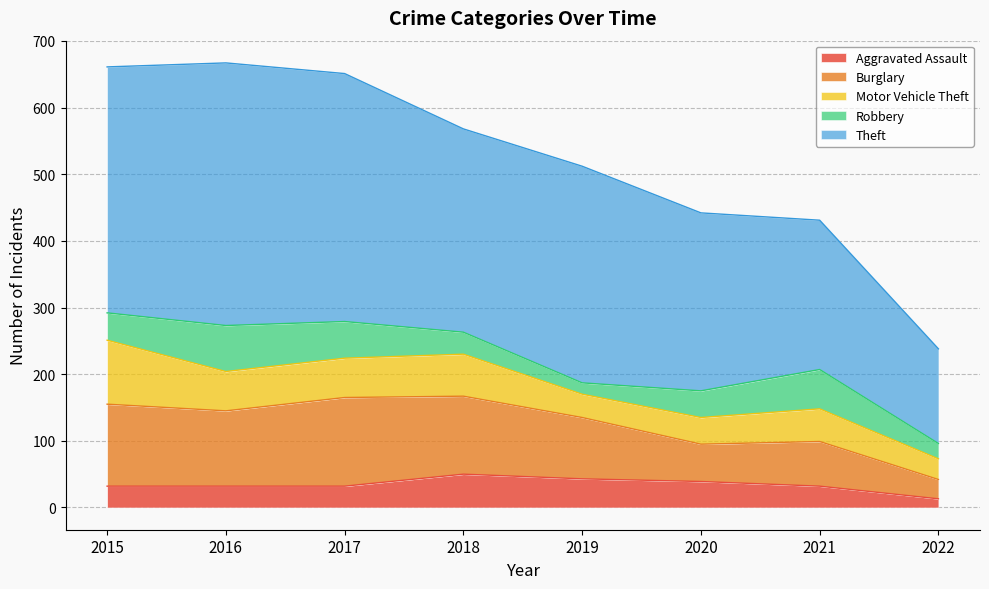

Rank the series by their maximum value, from highest to lowest.

Theft, Burglary, Motor Vehicle Theft, Robbery, Aggravated Assault